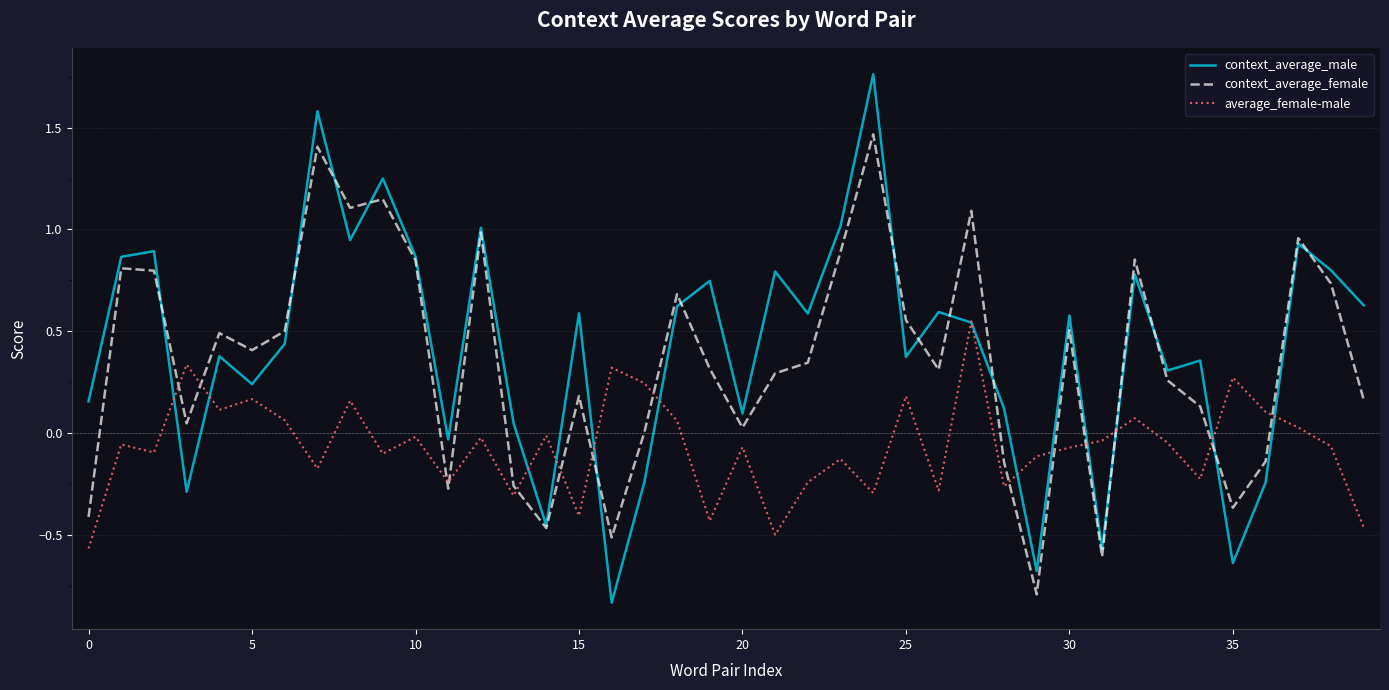

Rank the series by their maximum value, from lowest to highest.

average_female-male, context_average_female, context_average_male